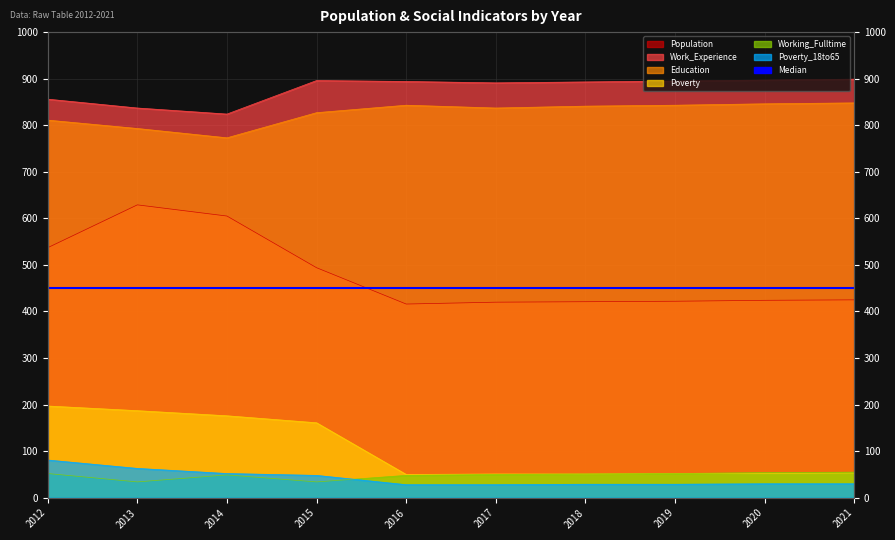

What is the average value of the Working_Fulltime series?

48